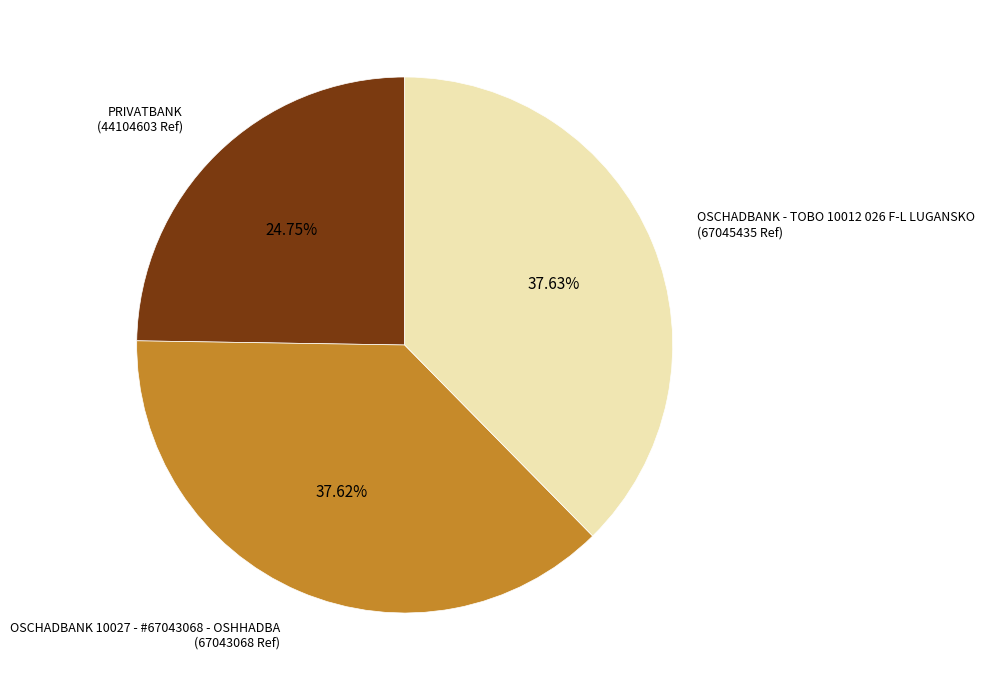

What percentage is the OSCHADBANK - TOBO 10012 026 F-L LUGANSKO slice, to the nearest percent?

38%